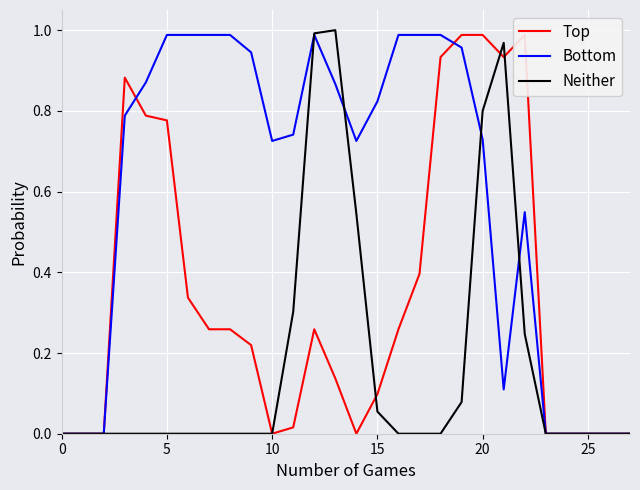

Is it true that Top equals 0.0 at 25?

True